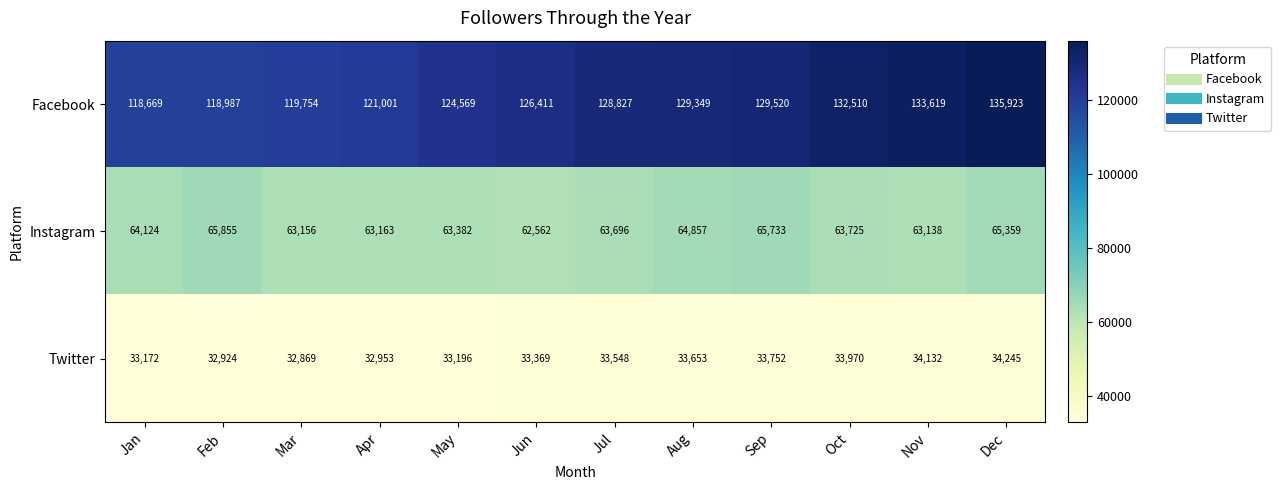

What is the sum of the Instagram values at Feb and Dec?

131214